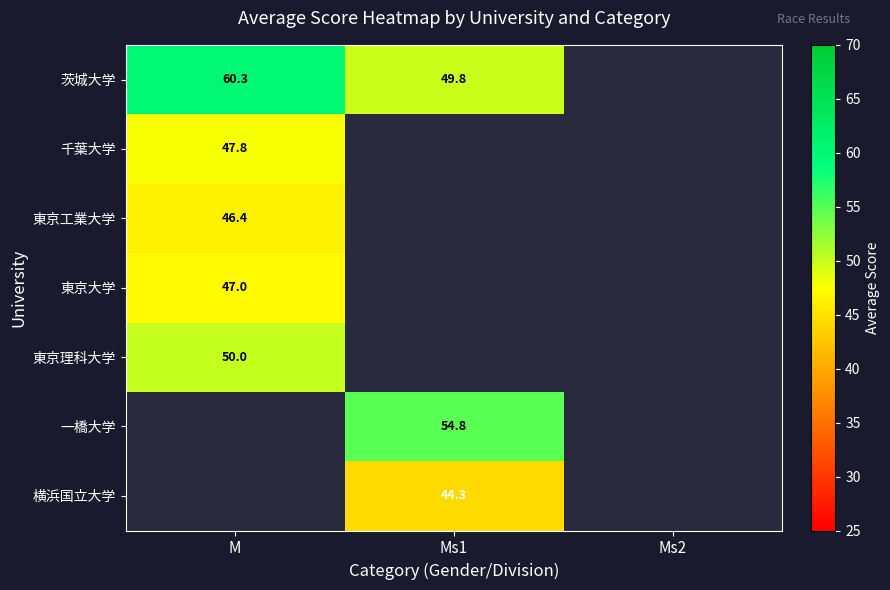

Between M and Ms1, which is larger?

M